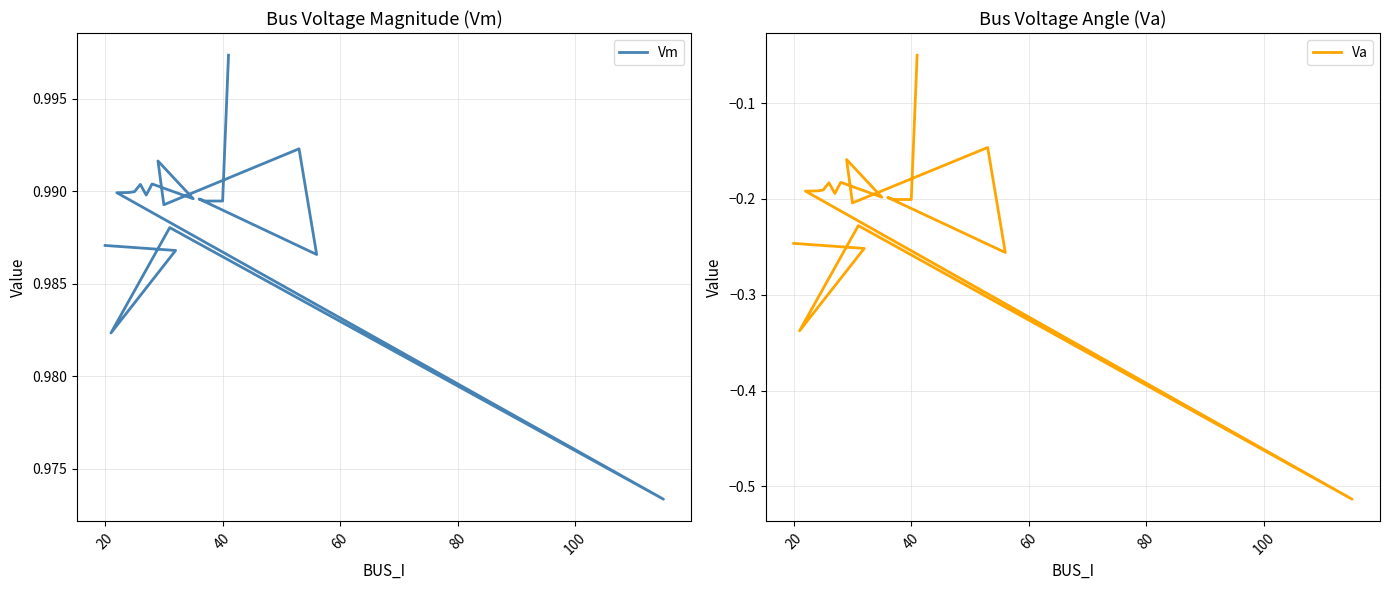

Which series has the largest total across all categories?

Vm